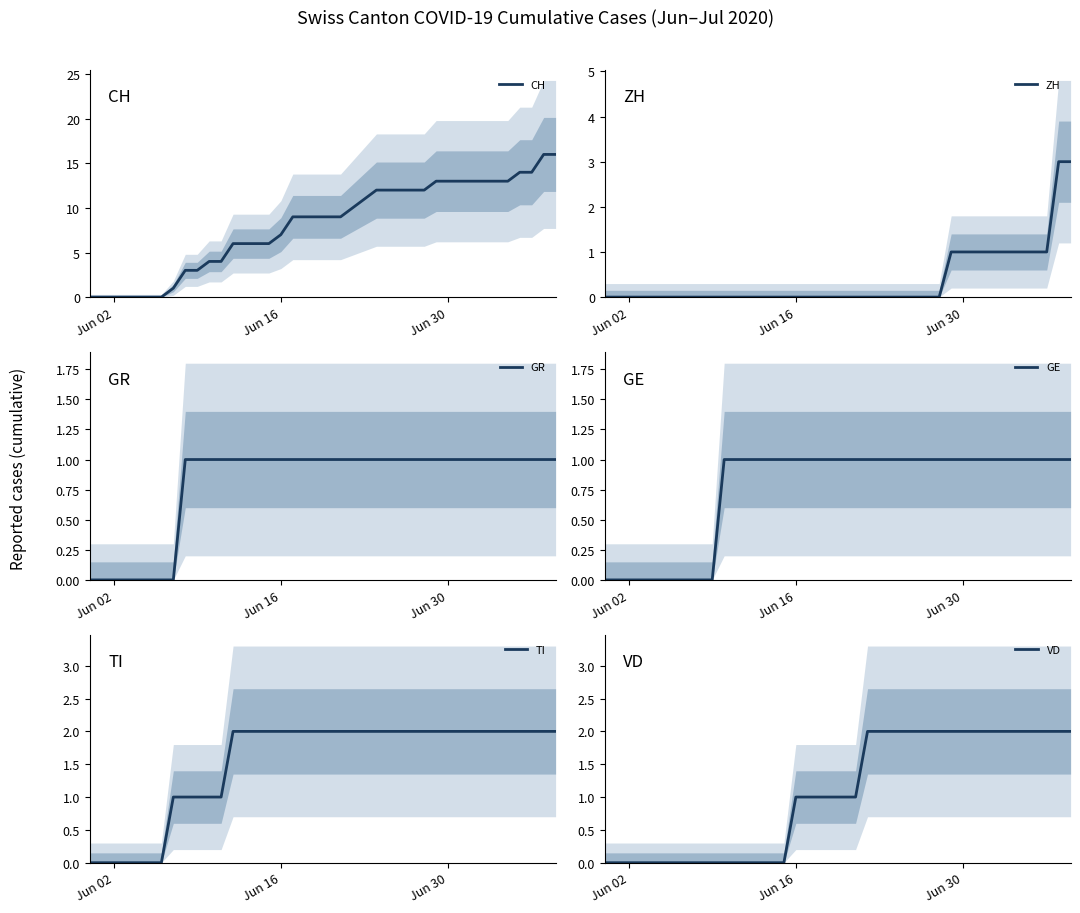

What is the value of the TI point at the 15th from the left?

2